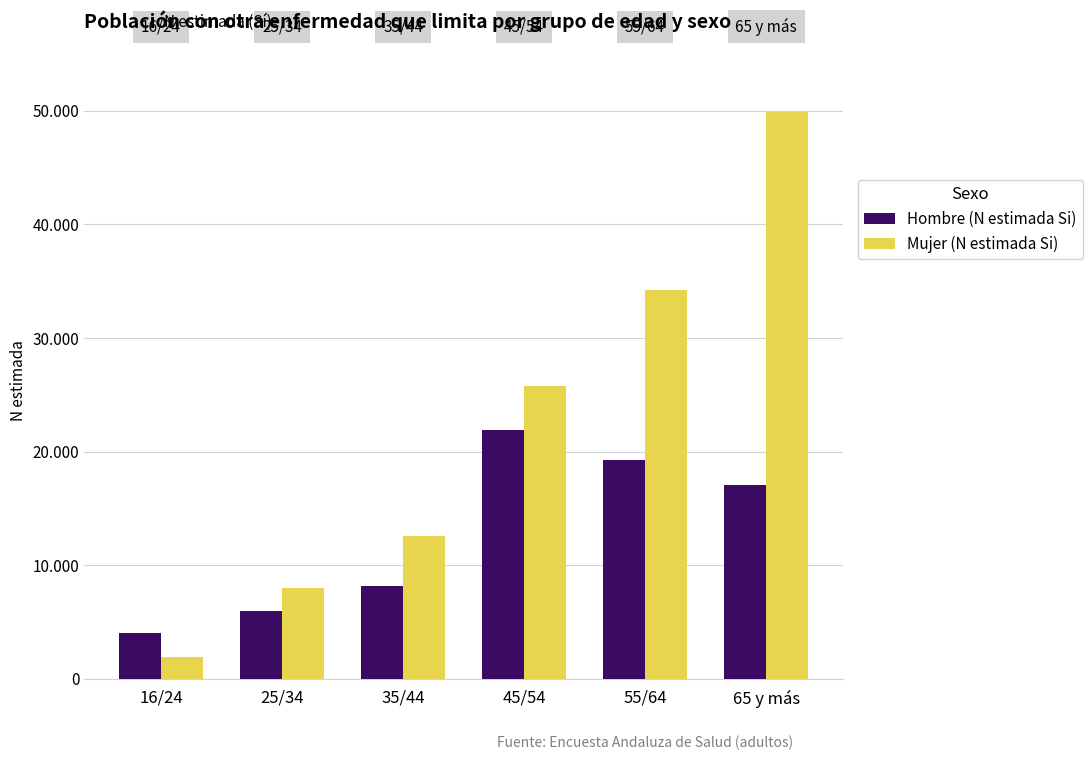

Reading right to left, extract all data points from this chart.

Hombre (N estimada Si): 65 y más=17032	55/64=19272	45/54=21884	35/44=8142	25/34=5960	16/24=4050
Mujer (N estimada Si): 65 y más=49930	55/64=34224	45/54=25737	35/44=12585	25/34=8014	16/24=1881